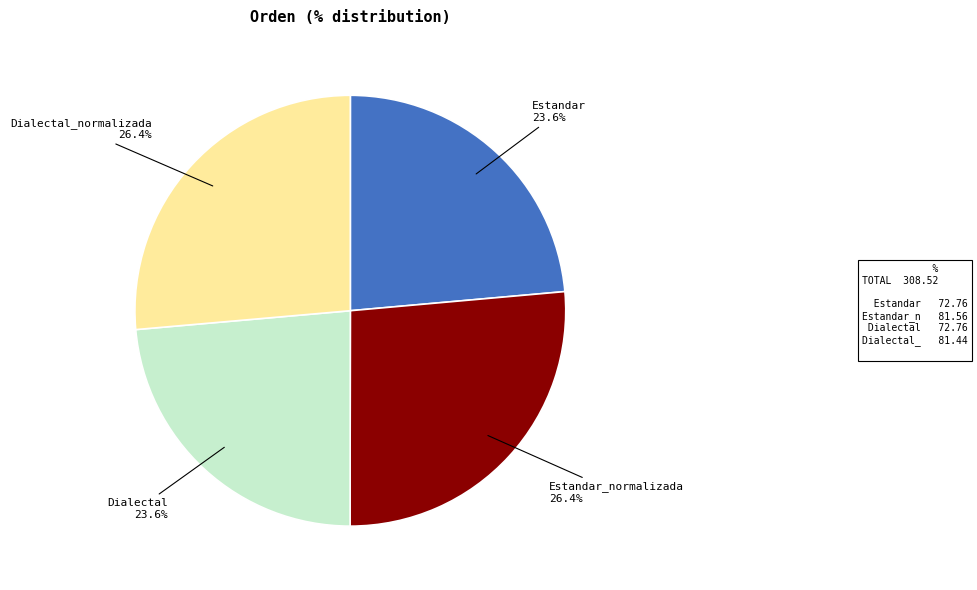

Does any single category account for the majority?

No